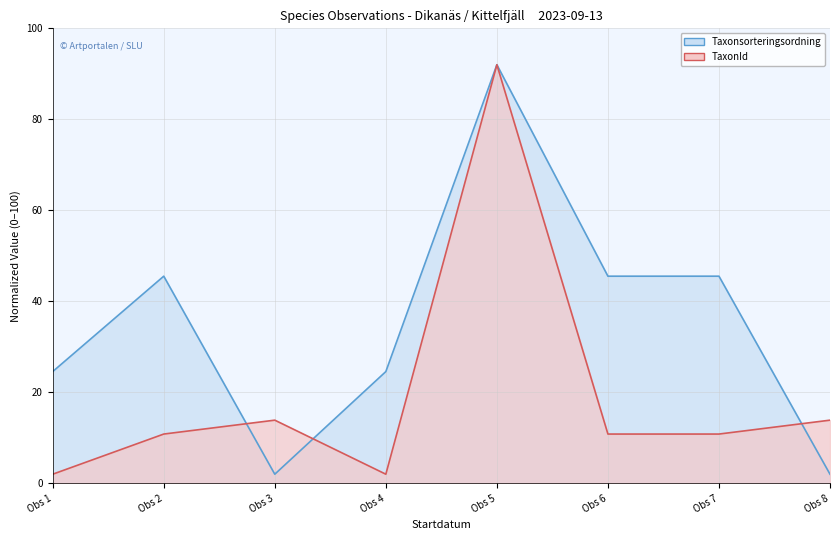

Which category has the lowest value in the Taxonsorteringsordning line series?

Obs 3